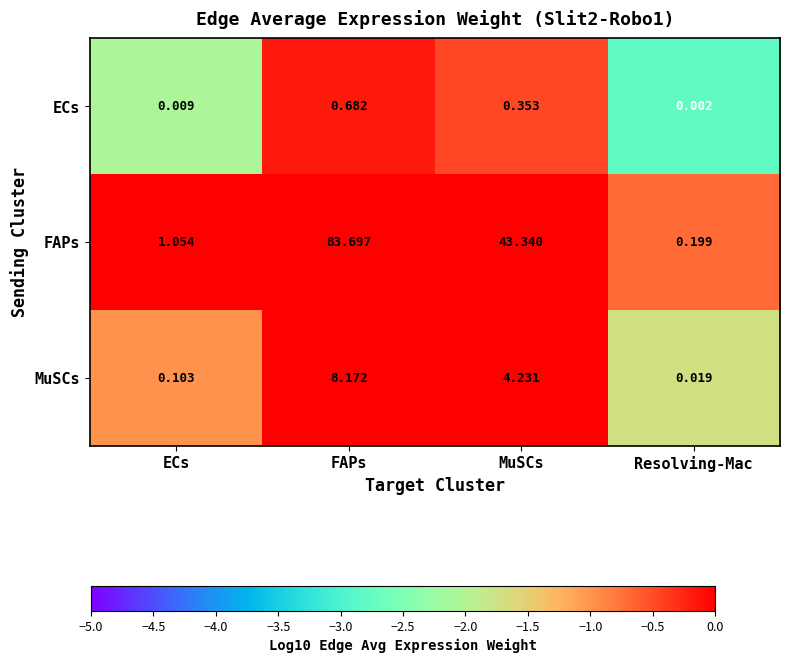

List the series in order of their peak value, highest first.

FAPs, MuSCs, ECs